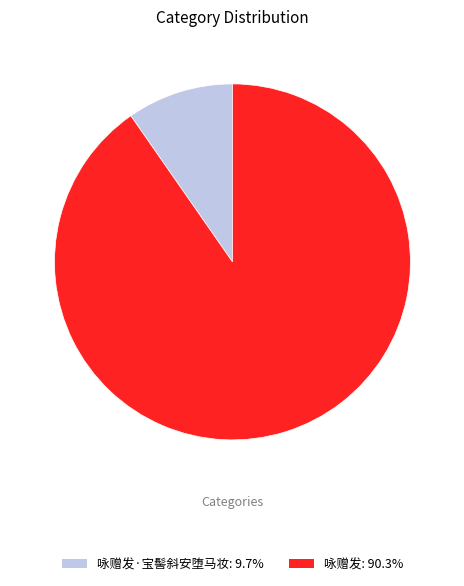

Does any single category account for the majority?

Yes